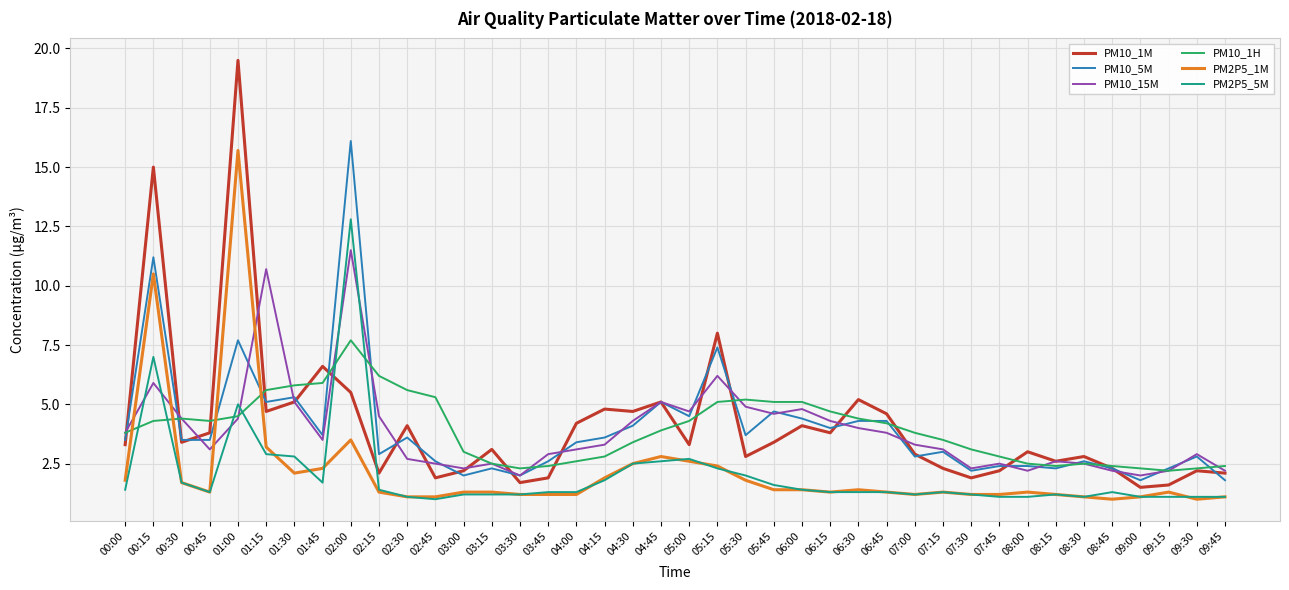

What are all the series names shown in the legend?

PM10_1M, PM10_5M, PM10_15M, PM10_1H, PM2P5_1M, PM2P5_5M